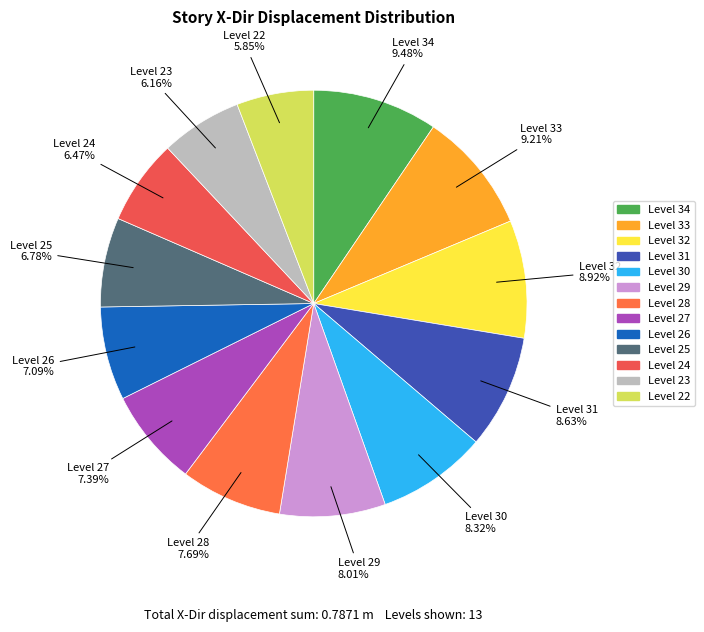

Is the sum of Level 28 and Level 27 greater than half?

No